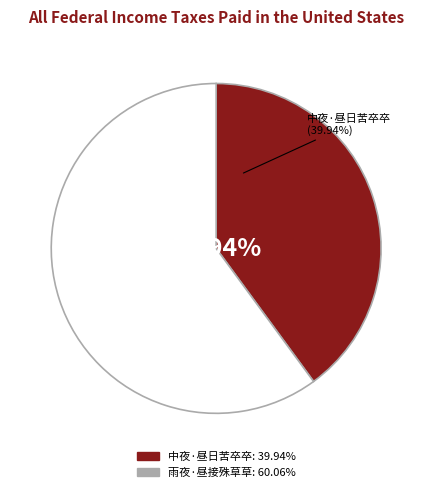

Is there a majority slice in this chart?

Yes